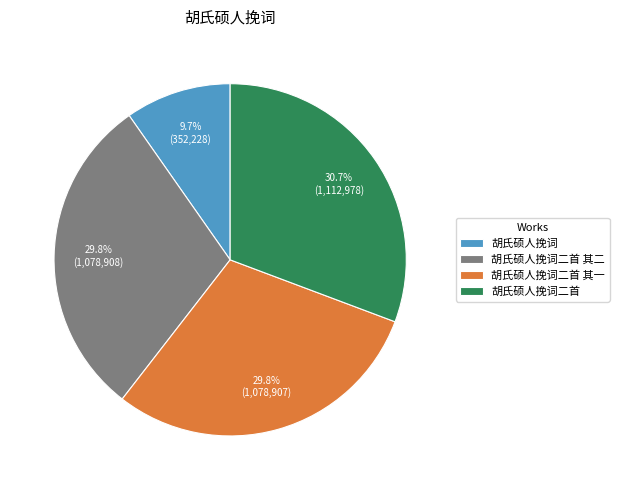

Between 胡氏硕人挽词二首 and 胡氏硕人挽词二首 其二, which is larger?

胡氏硕人挽词二首